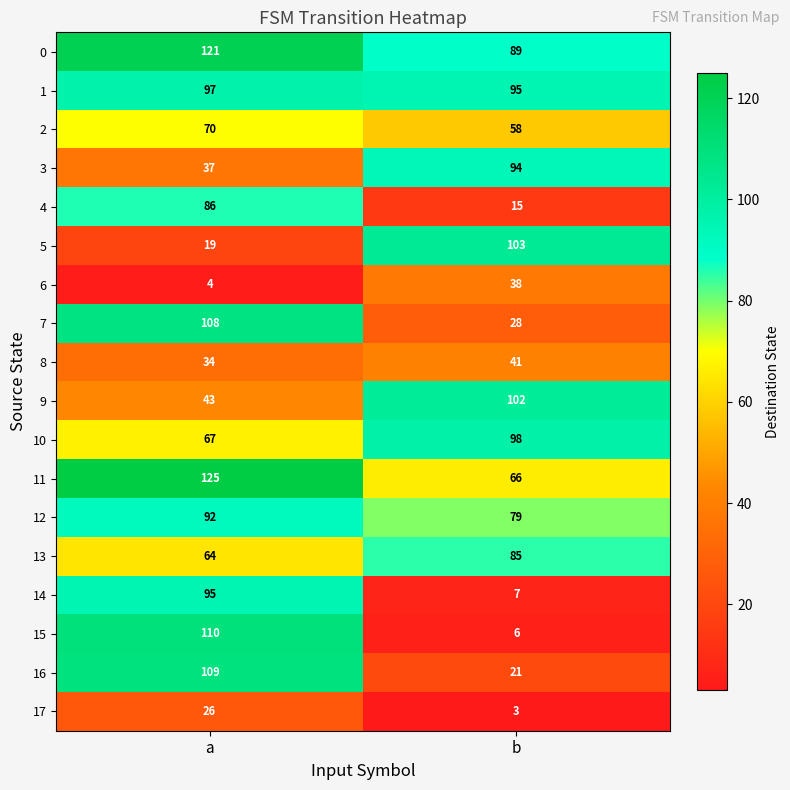

Count the number of data series in this chart.

18